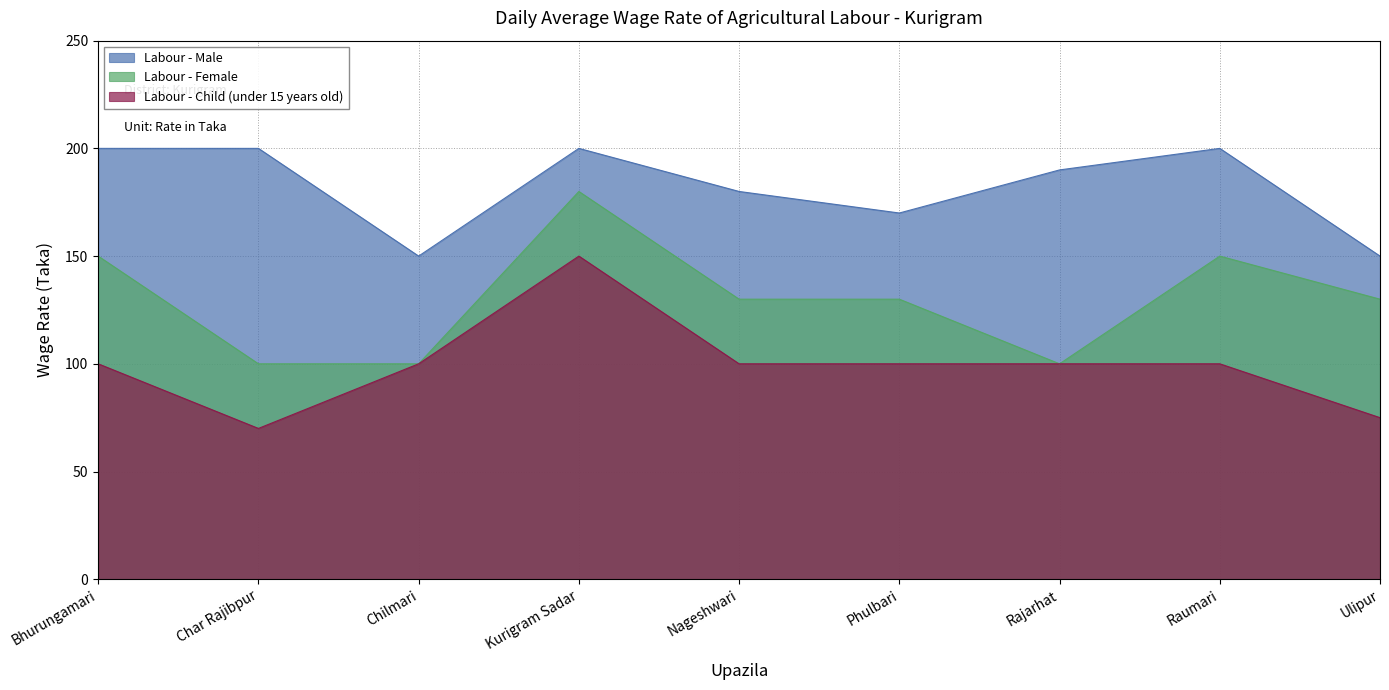

At how many categories does at least one series exceed 134?

9